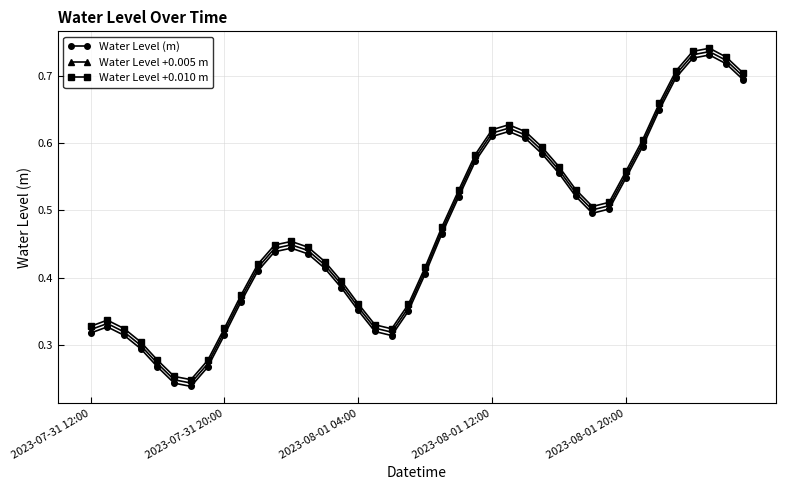

Count the Water Level +0.005 m values in the range 0 to 1.

40